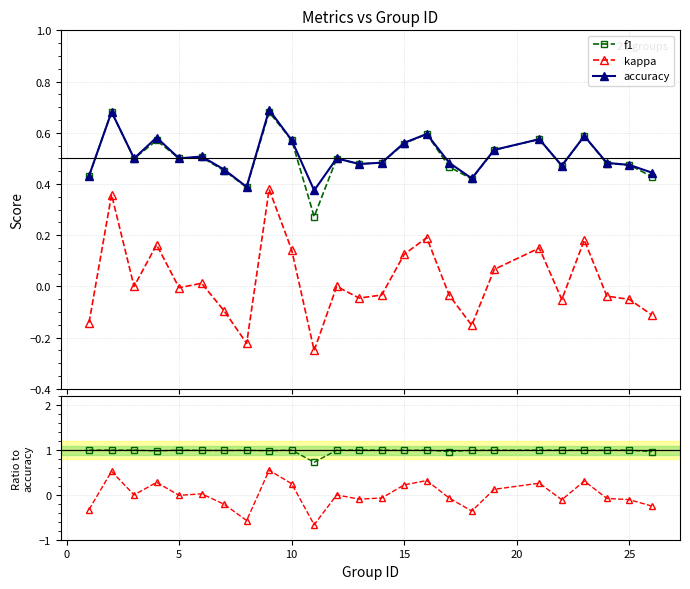

At how many categories does at least one series exceed 0?

25